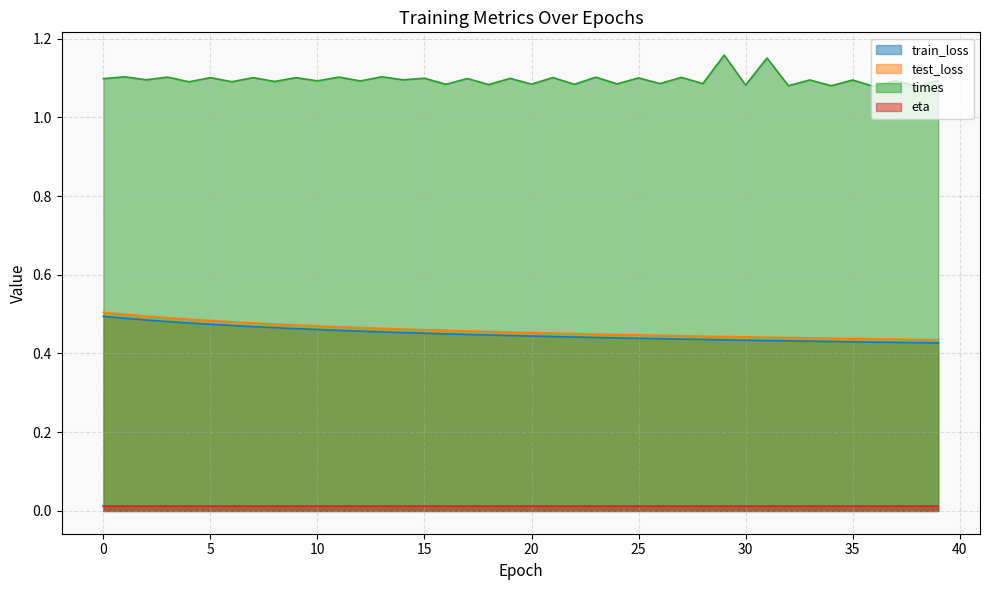

What is the sum of all train_loss values?

18.0